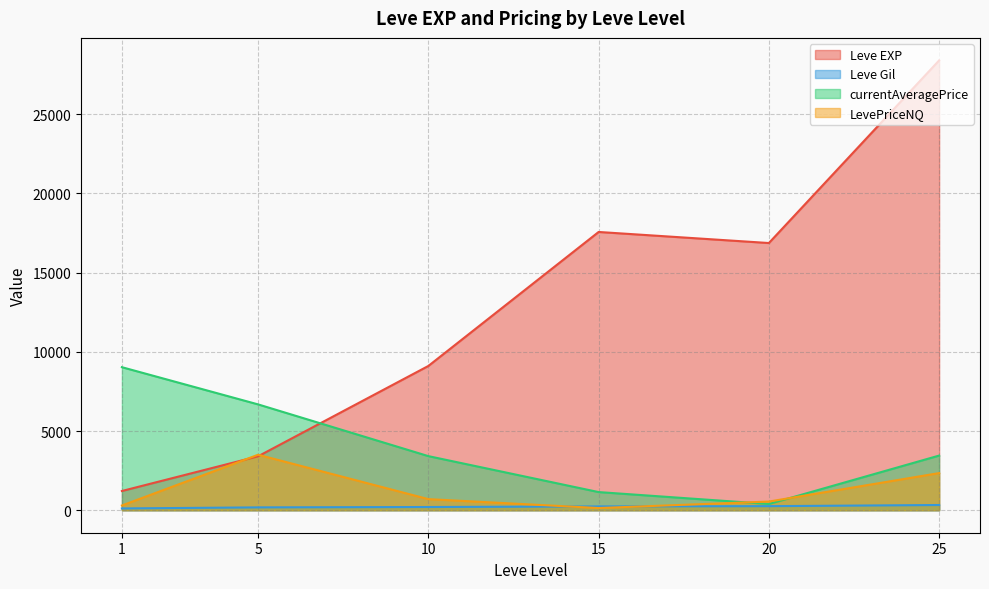

Where is the first local minimum for LevePriceNQ?

1